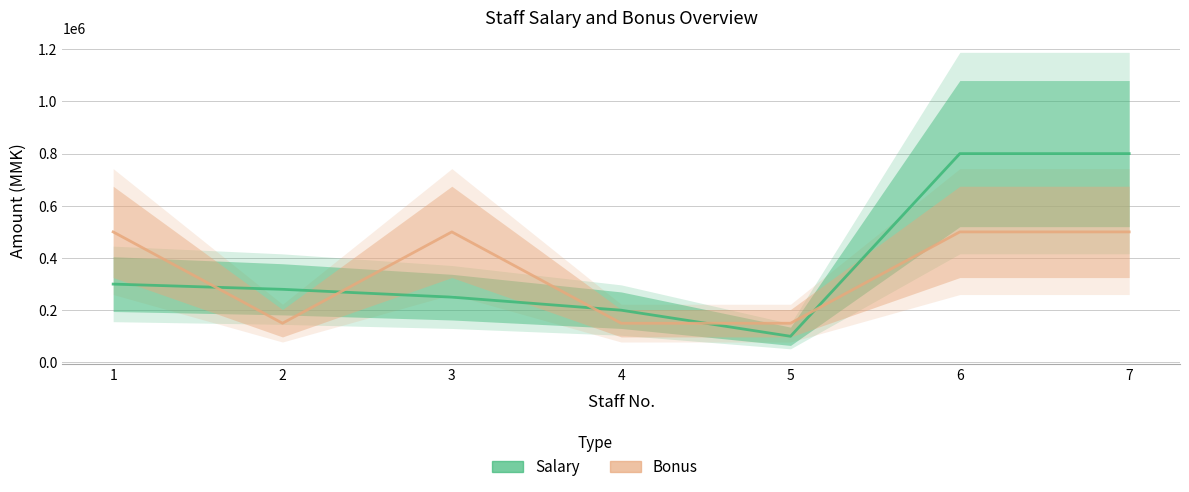

How many interior local valleys does the Salary series have?

1